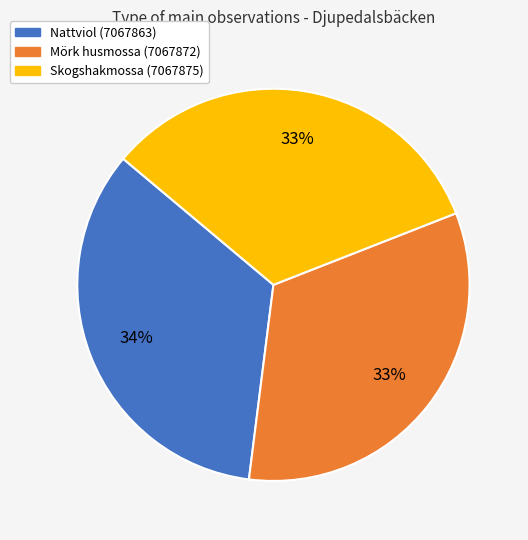

What is the ratio of the value at Skogshakmossa (7067875) to the value at Nattviol (7067863)?

1.0